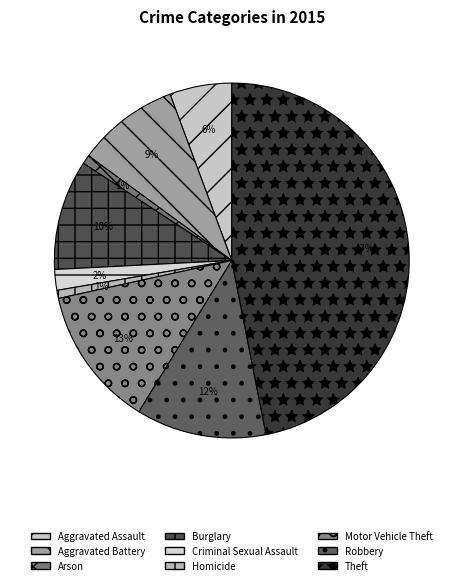

Is the sum of Theft and Burglary greater than half?

Yes